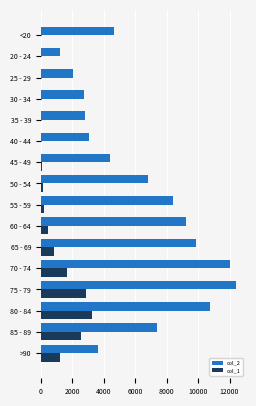

What are all the series names shown in the legend?

col_2, col_1